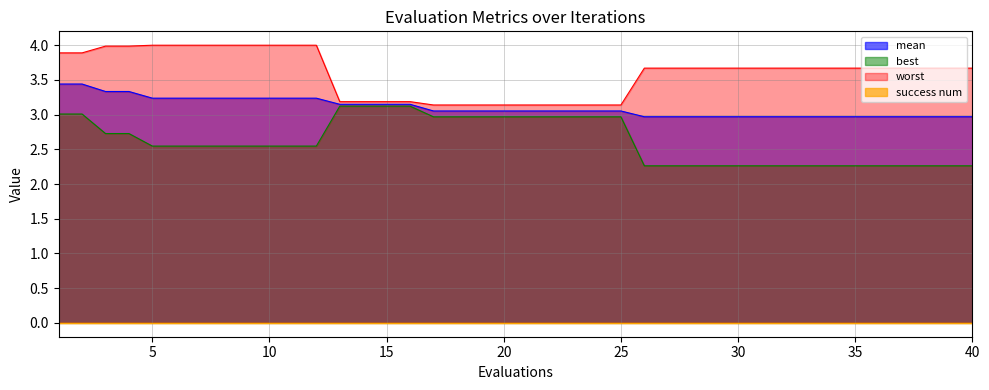

True or false: best has a value of 3.4 at 5.

False